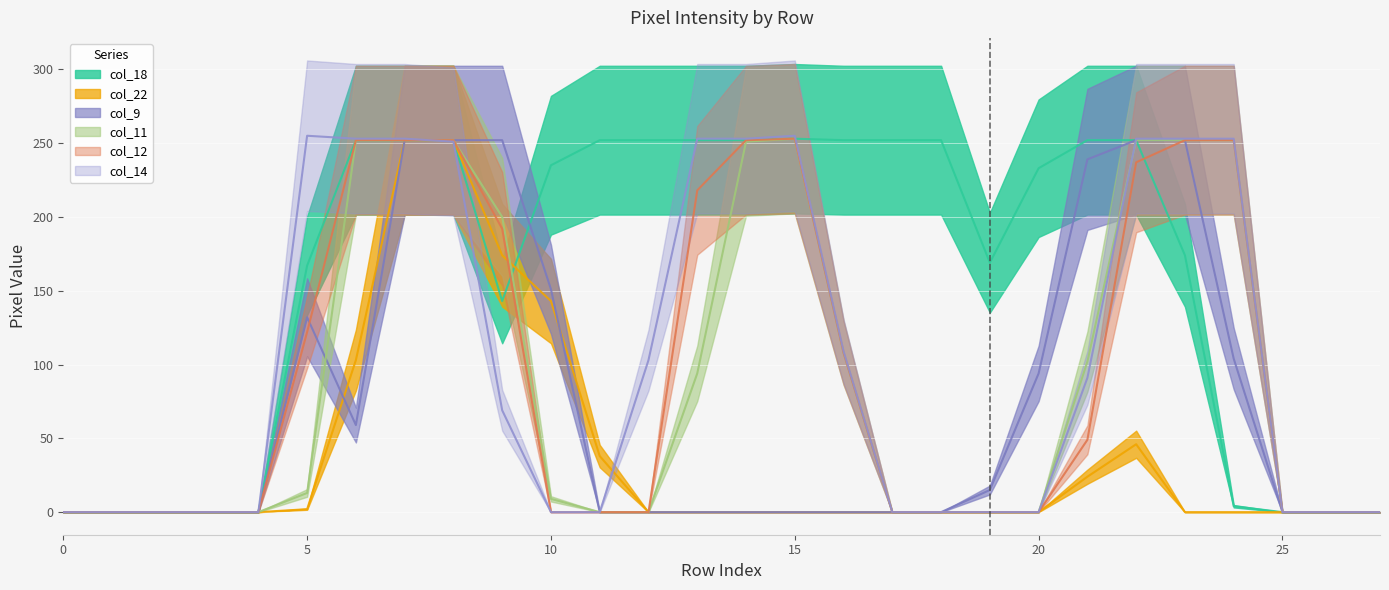

Which series changed the most between 5 and 16?

col_14